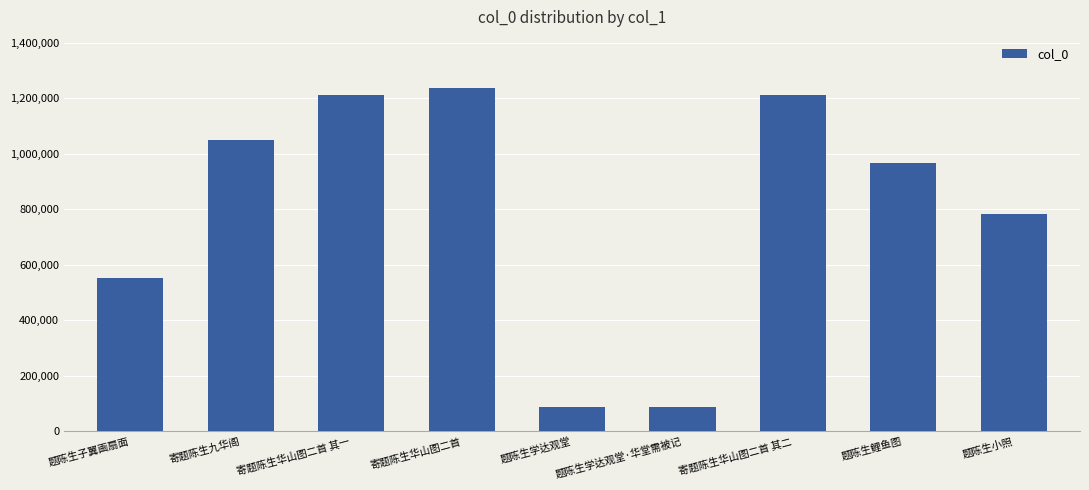

What is the difference between the second highest and second lowest values?

1121955